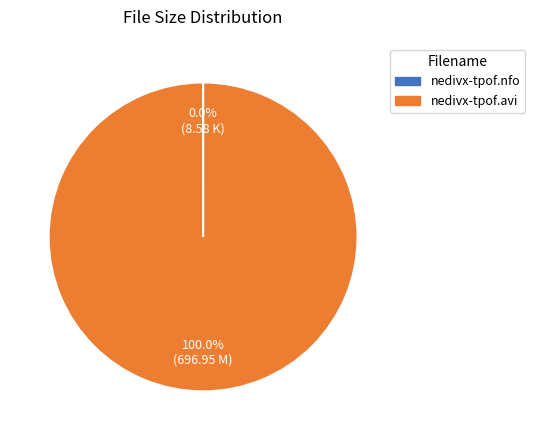

Is there a majority slice in this chart?

Yes